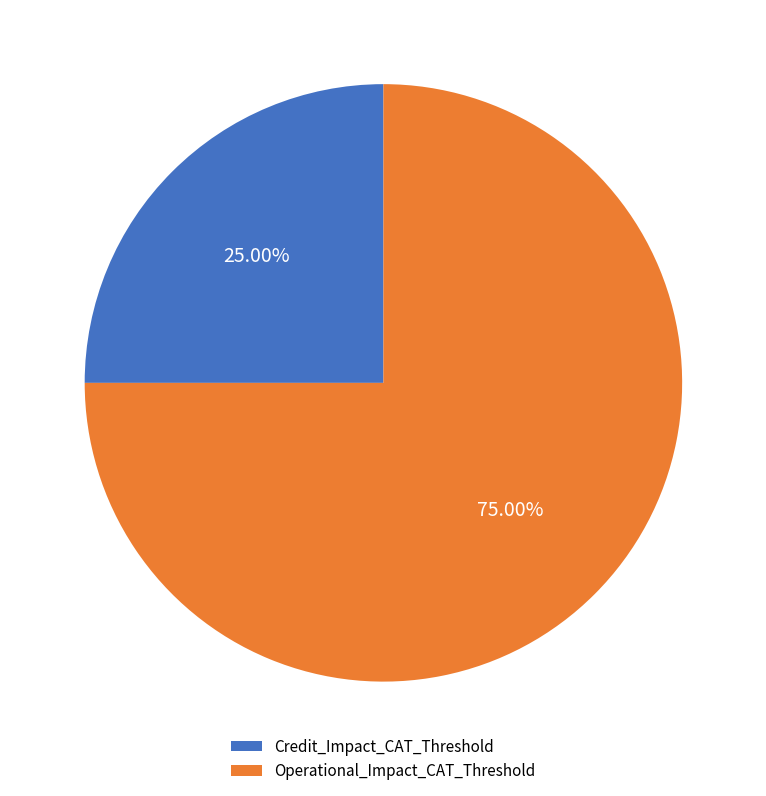

The Credit_Impact_CAT_Threshold slice represents 25% of the pie. True or false?

True